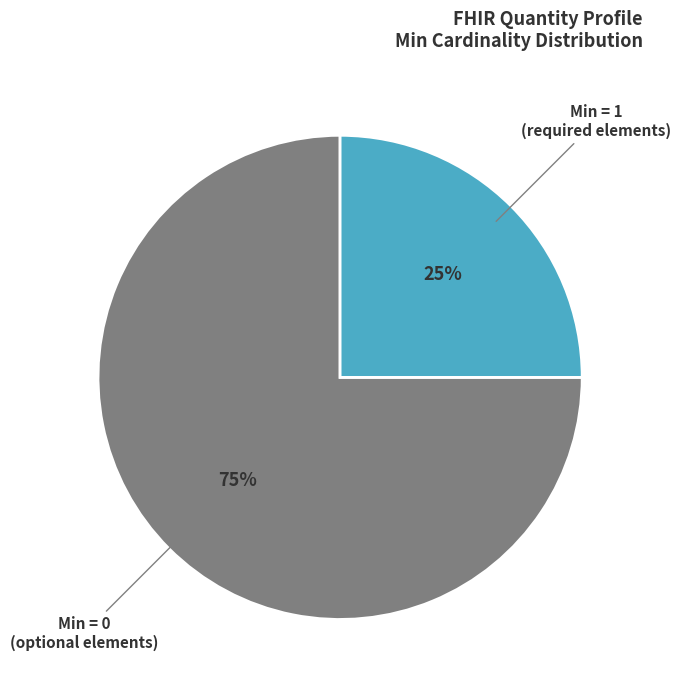

To the nearest percent, what is the average slice percentage?

50%